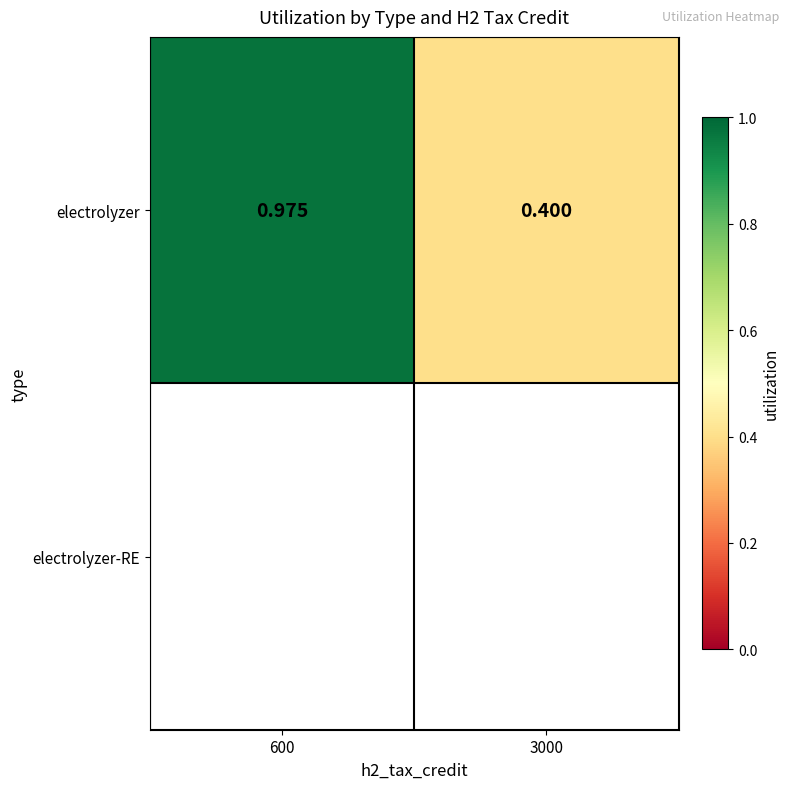

What is the change in value from 600 to 3000?

-0.6